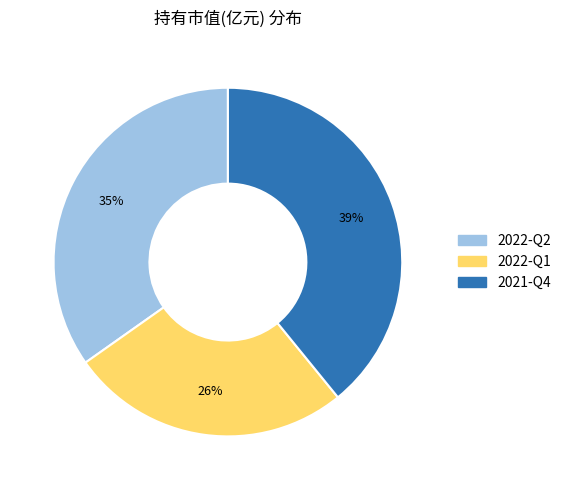

Which slice is the largest?

2021-Q4